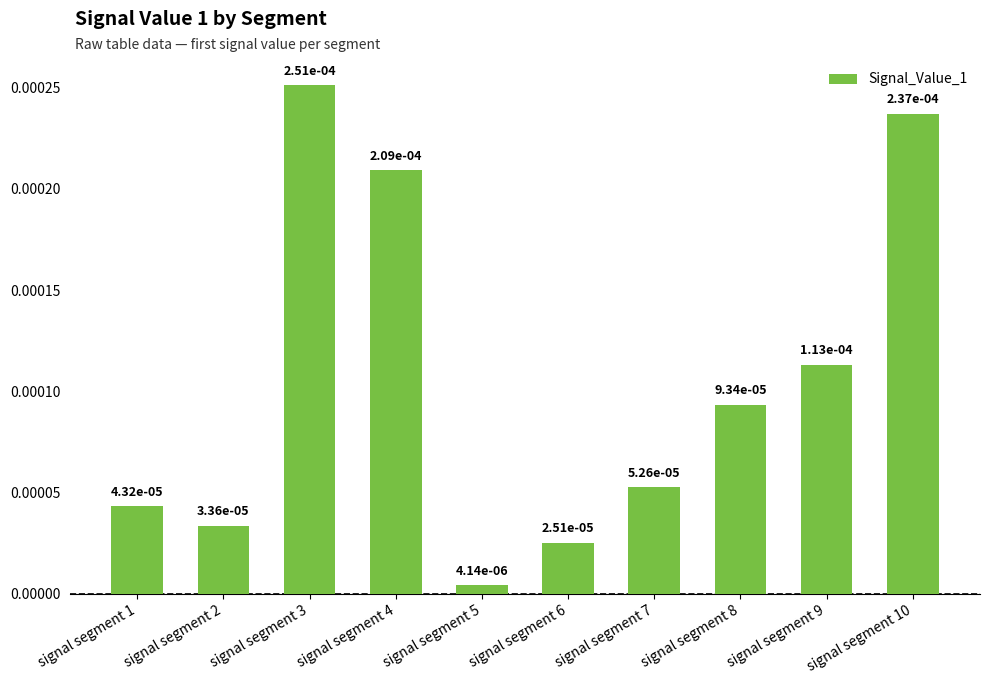

Are the bars horizontal?

No